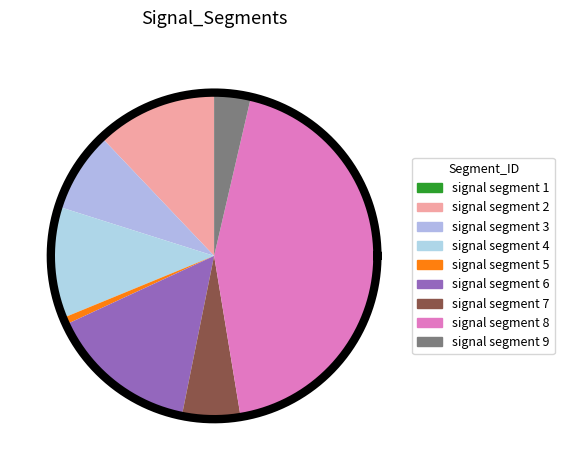

Count the number of slices in the pie.

9